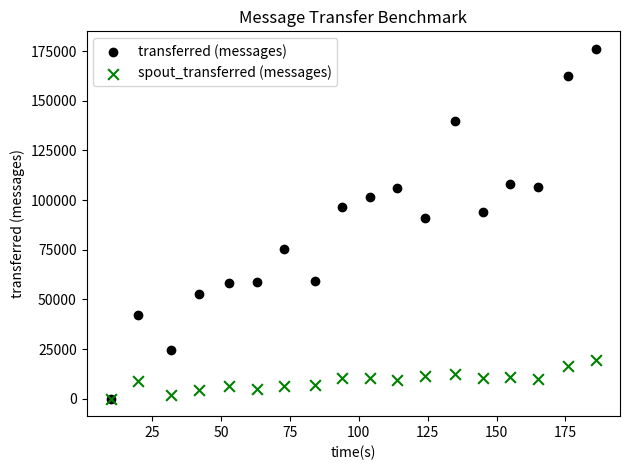

In the transferred (messages) series, what Y value is closest to 88100?

91000